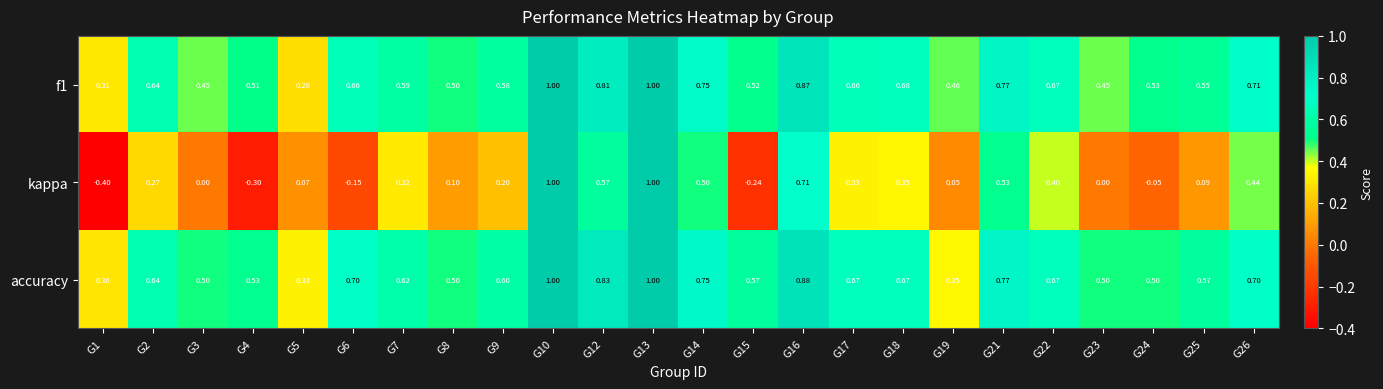

Is the value of kappa at G5 greater than the value of accuracy at G16?

No